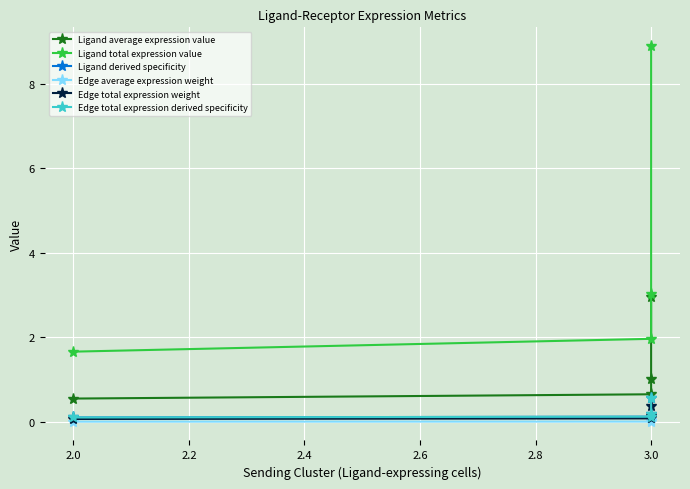

Between 2.0 and 3.0, which is larger?

3.0